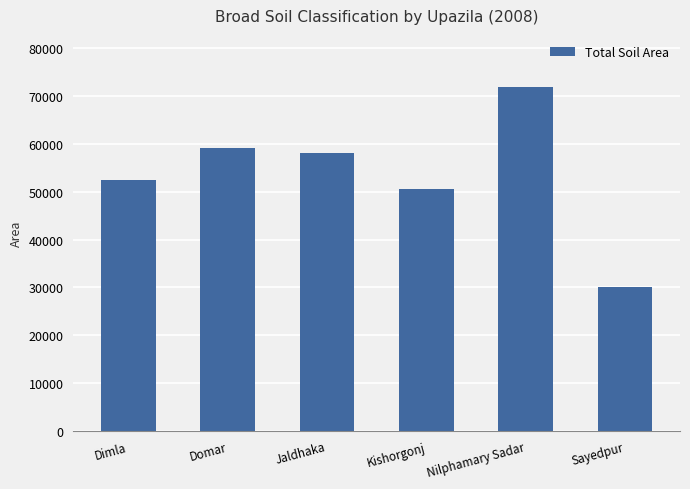

At which label is the value closest to 51002?

Kishorgonj